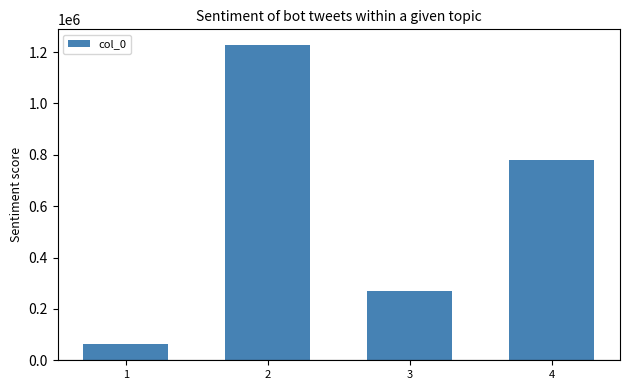

Which category has the highest value across all series?

2